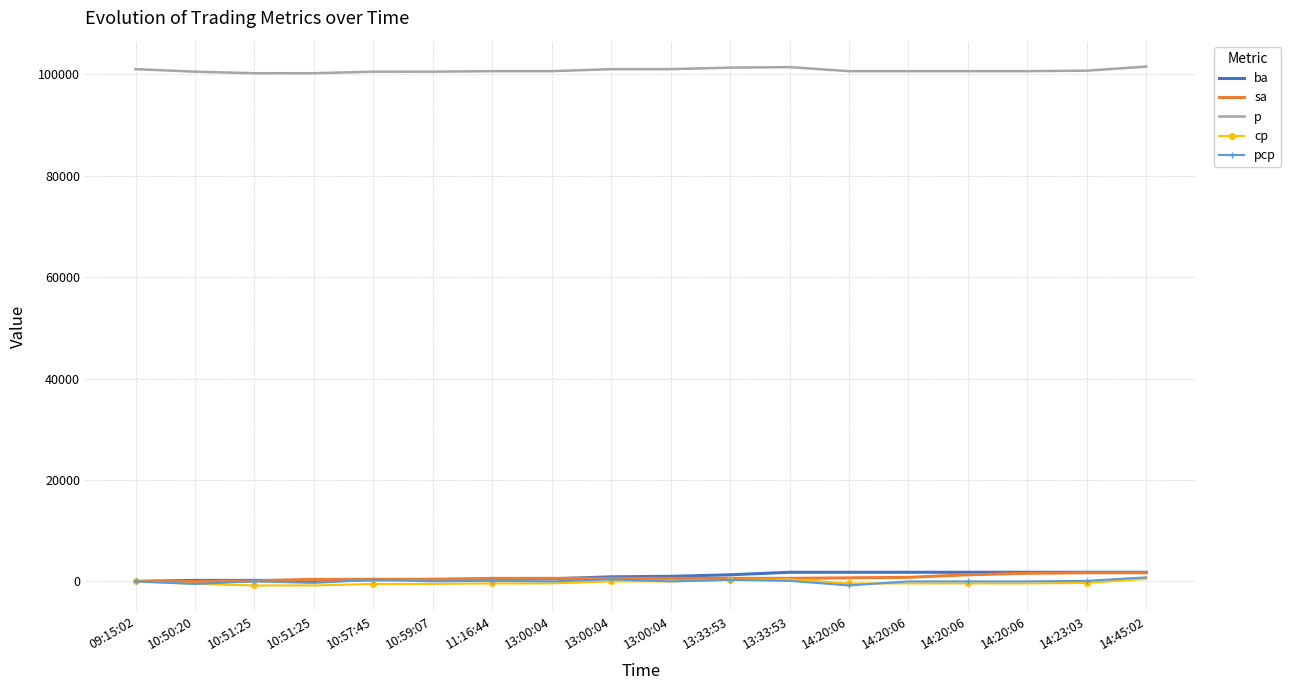

Reading left to right, list all the values displayed in this chart.

ba: 0	200	200	200	300	400	400	500	900	1000	1300	1800	1800	1800	1800	1800	1800	1800
sa: 0	0	100	400	400	400	600	600	600	600	600	600	700	800	1300	1600	1700	1700
p: 101000	100500	100200	100200	100500	100500	100600	100600	101000	101000	101300	101400	100600	100600	100600	100600	100700	101500
cp: 0	-500	-800	-800	-500	-500	-400	-400	0	0	300	400	-400	-400	-400	-400	-300	500
pcp: 0	-500	0	-300	300	0	100	0	400	0	300	100	-800	0	0	0	100	800